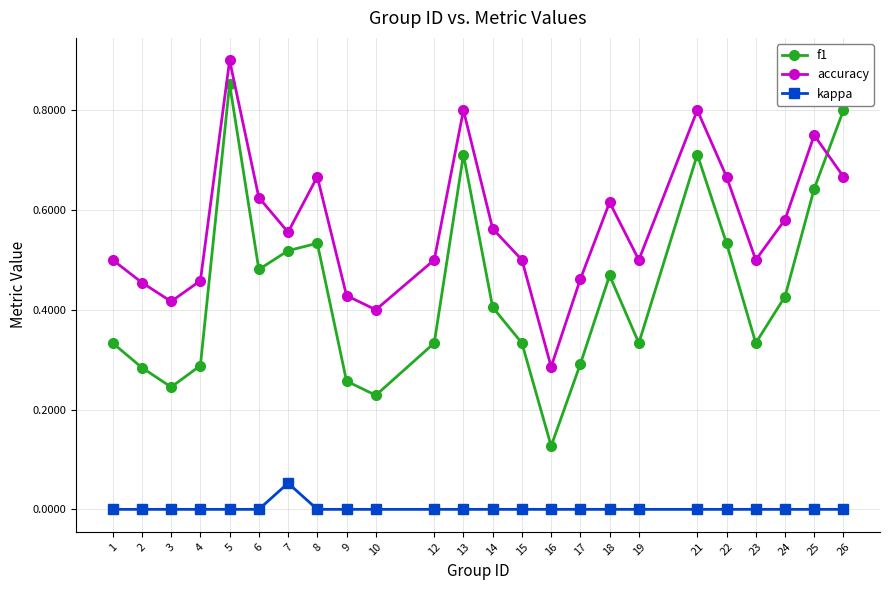

True or false: f1 has more than 2 points higher than both neighbors.

True